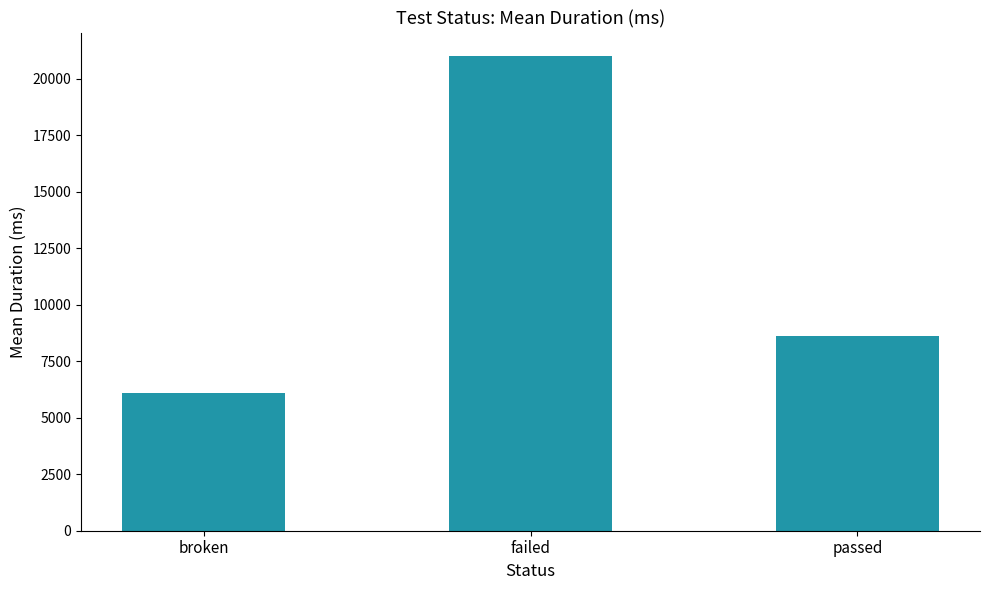

What position from the right is passed?

1